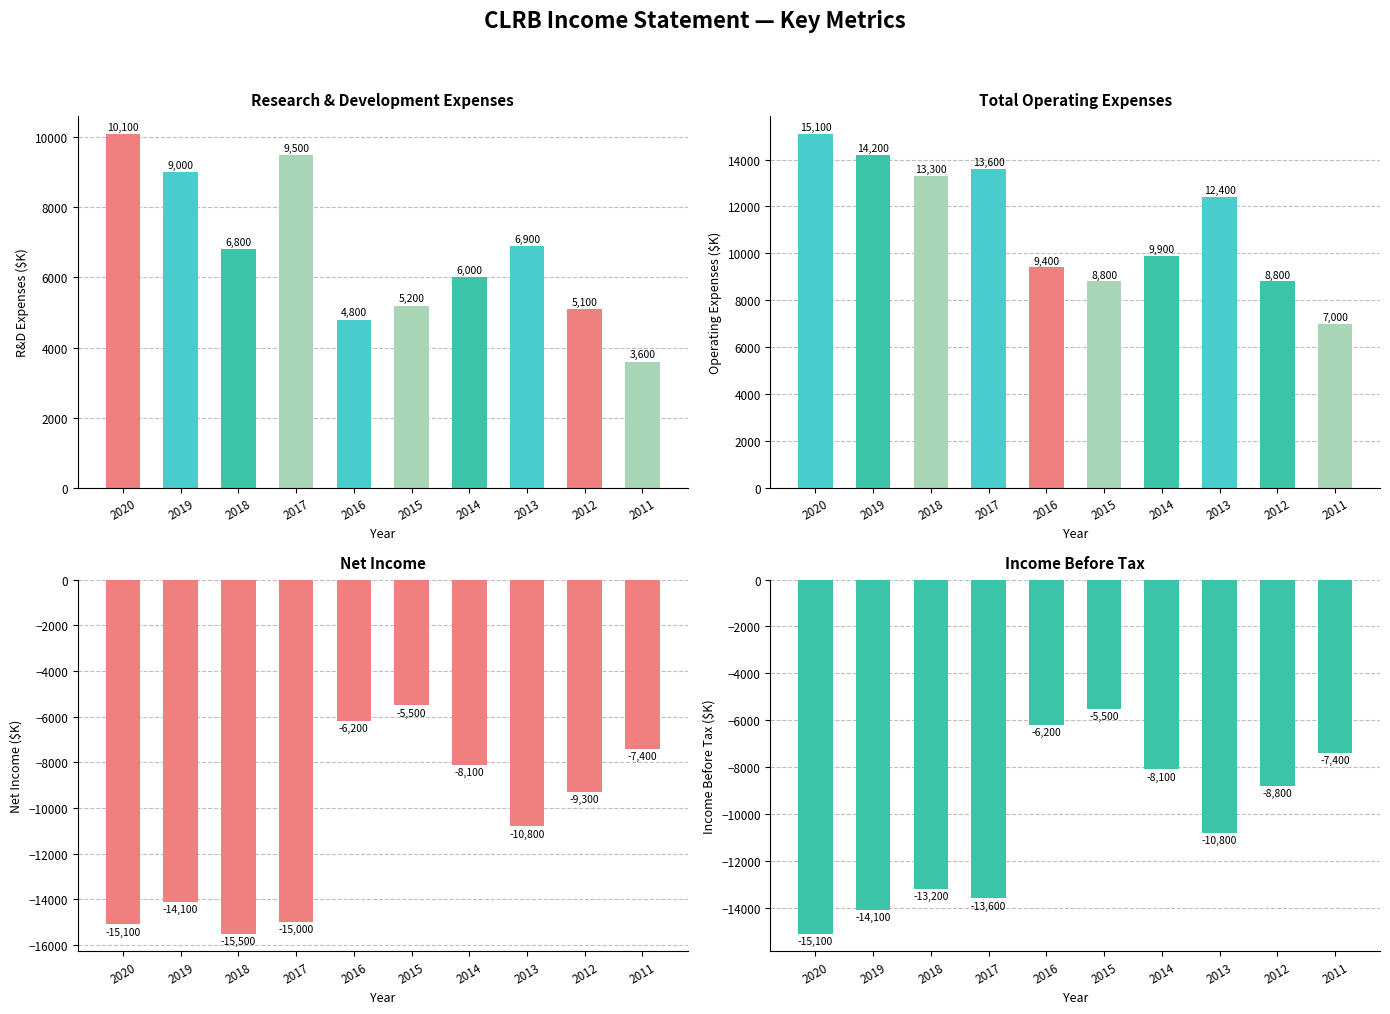

Between 2018 and 2017, which is larger?

2017